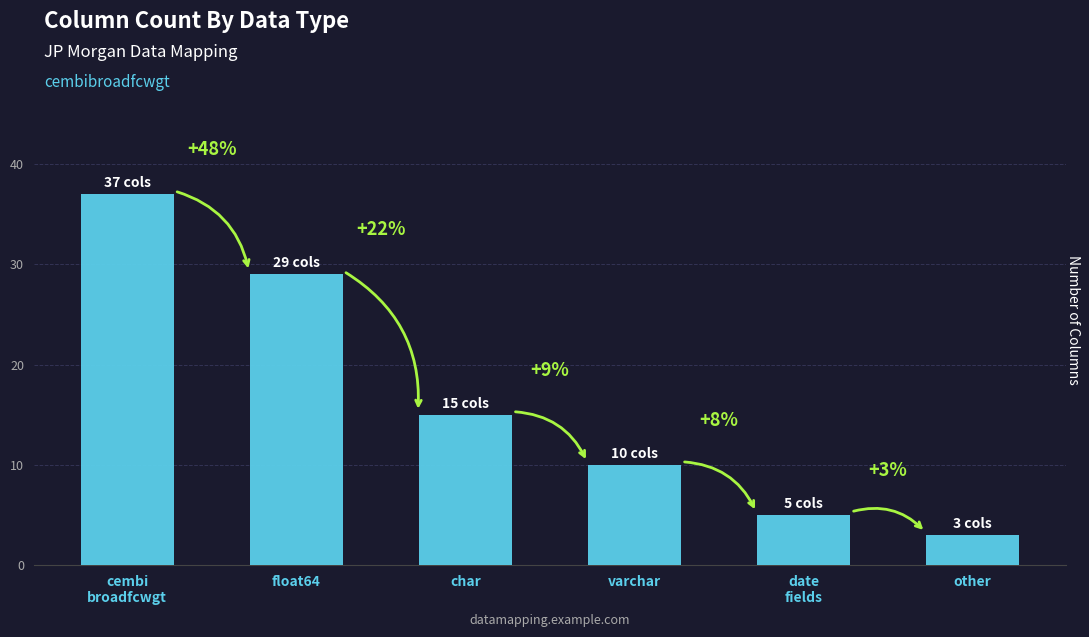

How many bars are there in total?

6